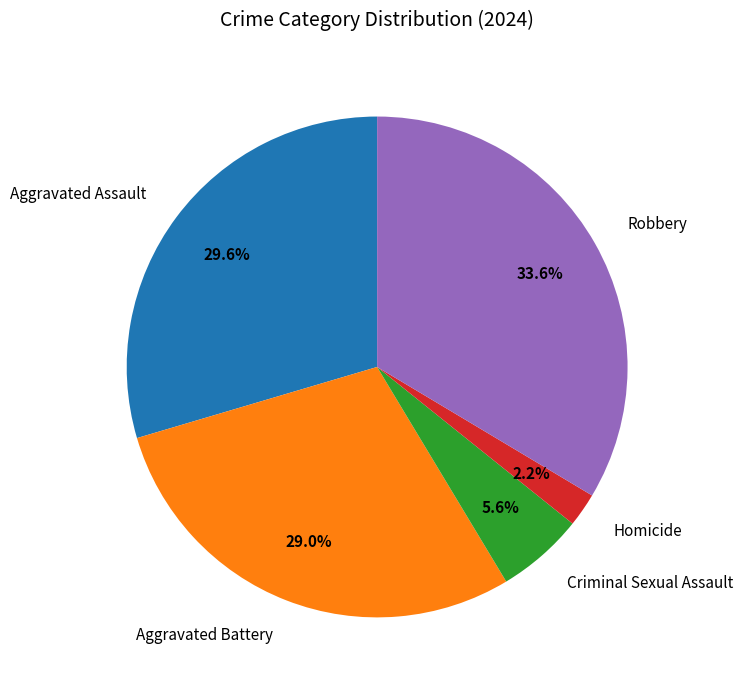

What percentage do Robbery and Aggravated Assault together represent?

63.2%